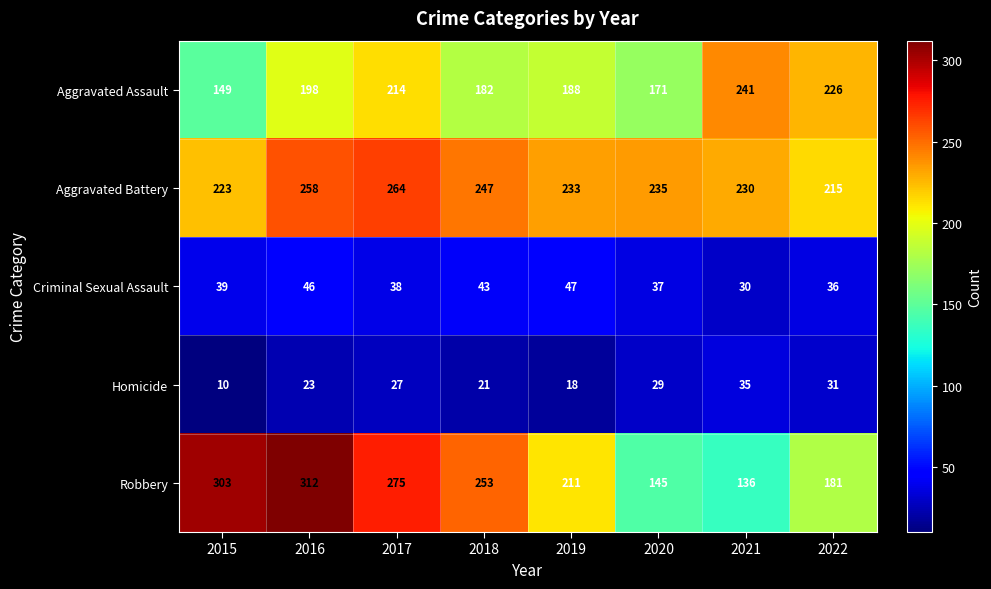

The value of Homicide at 2021 is 35. True or false?

True